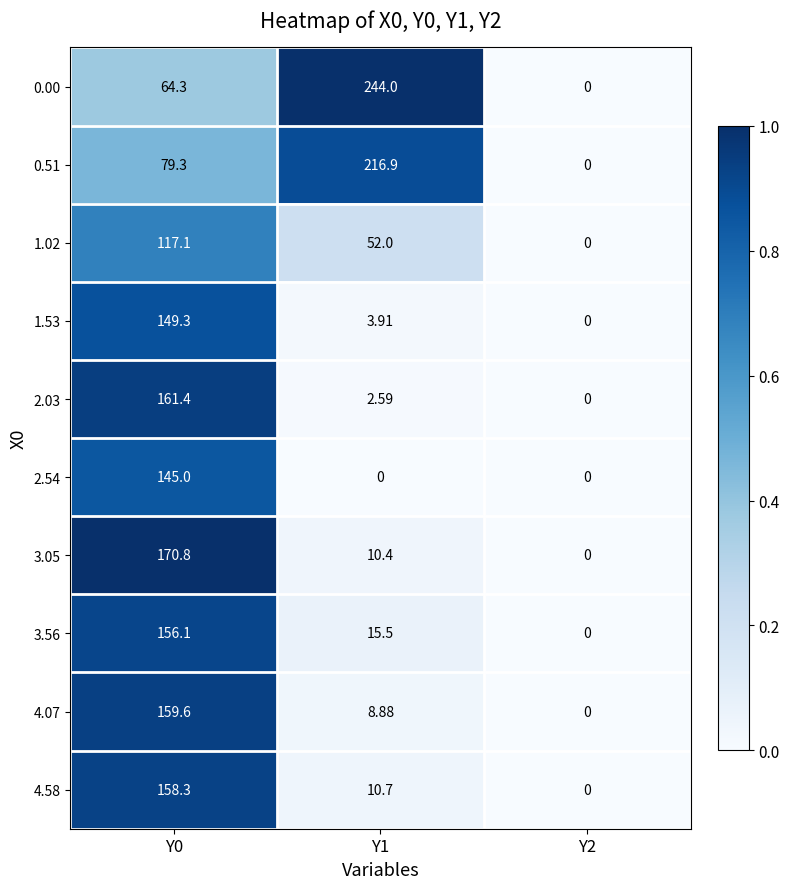

Between Y1 and Y2, which series saw the biggest shift?

0.00